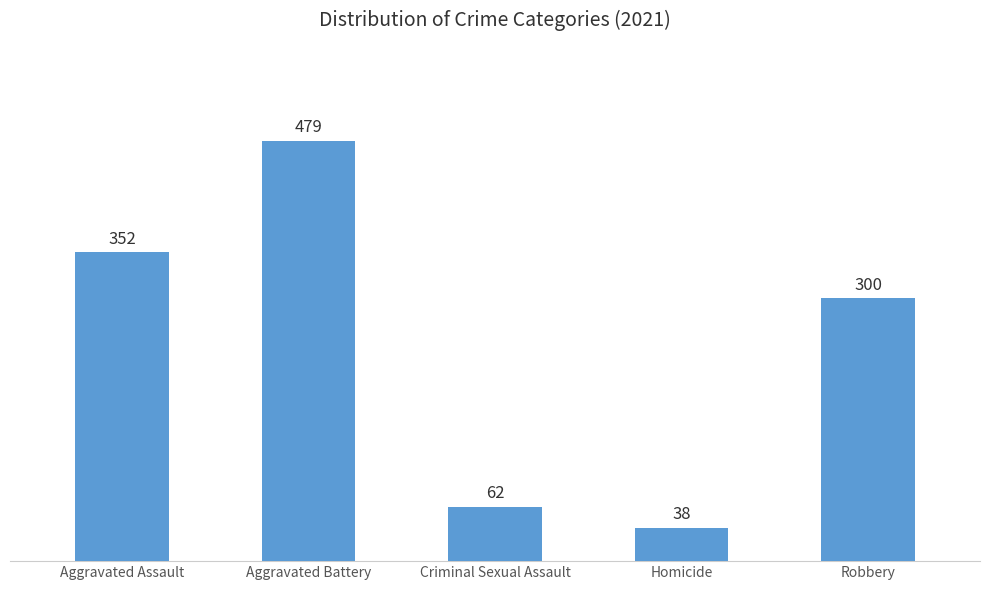

What is the label of the 3rd bar from the left?

Criminal Sexual Assault